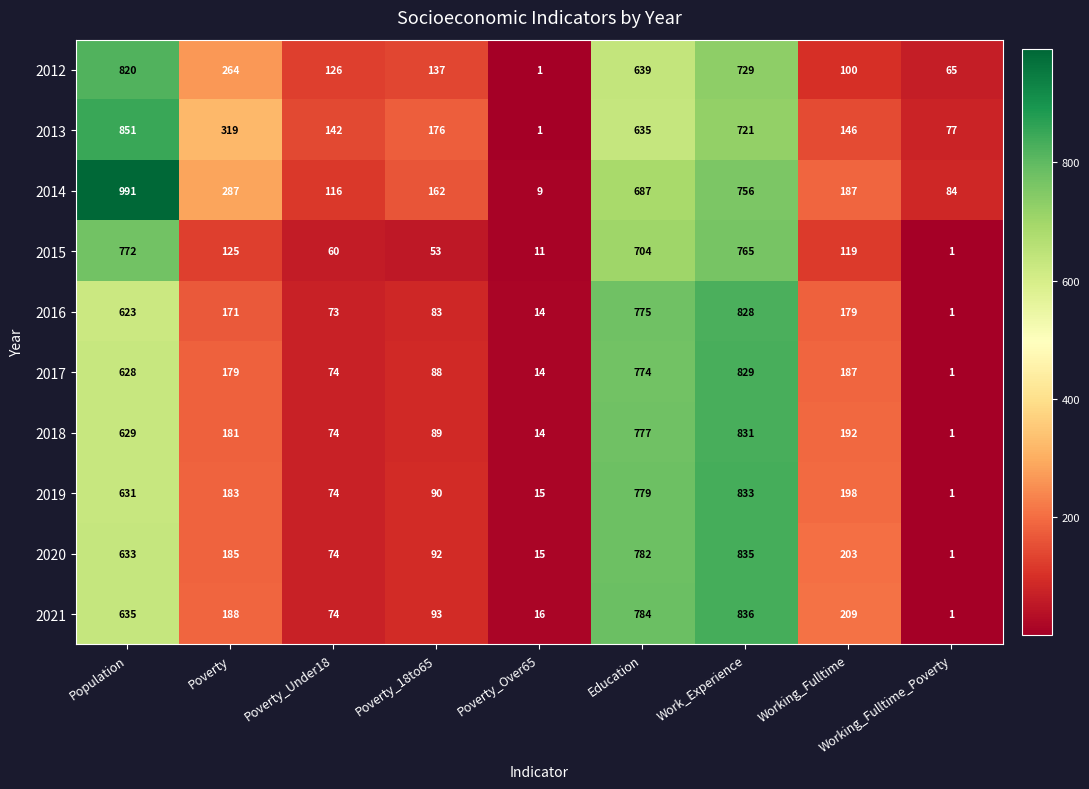

Count the number of categories in the chart.

9